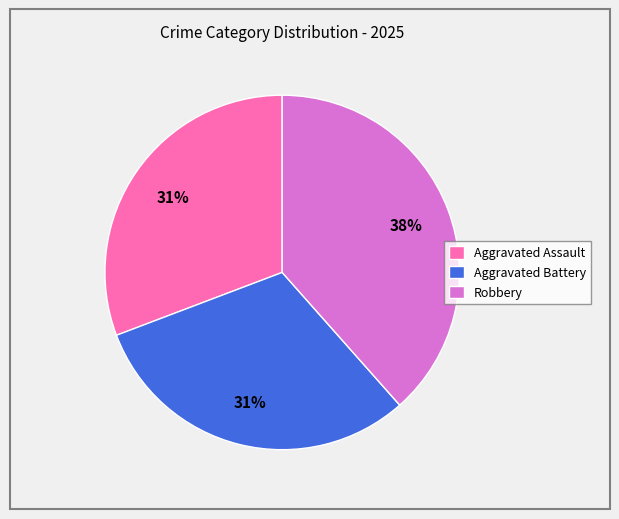

How many segments does this pie chart have?

3